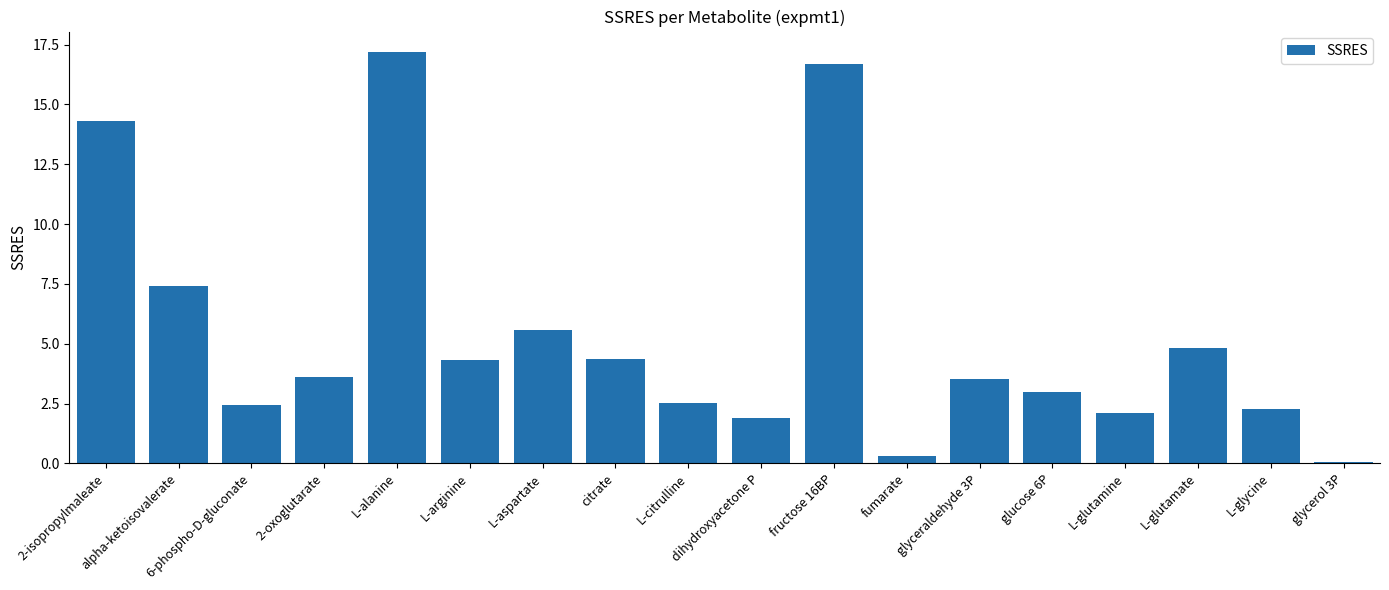

What is the sum of the values at fructose 16BP and glyceraldehyde 3P?

20.2